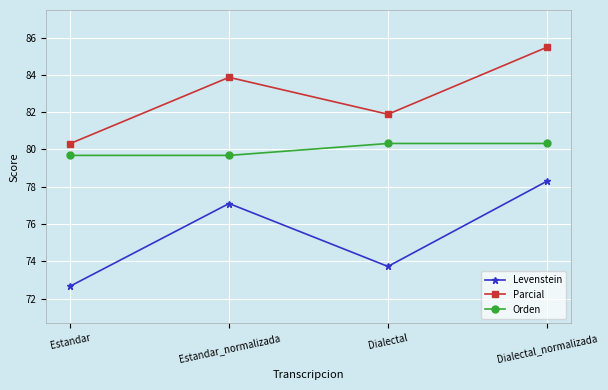

True or false: Levenstein has a value of 77.1 at Estandar_normalizada.

True